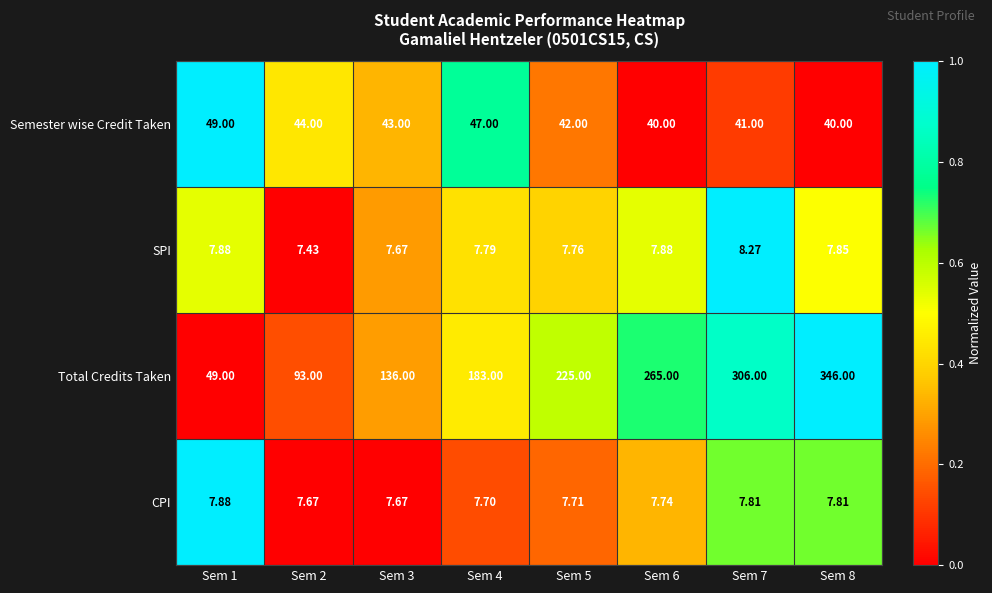

Which series has the largest range (max minus min)?

Total Credits Taken